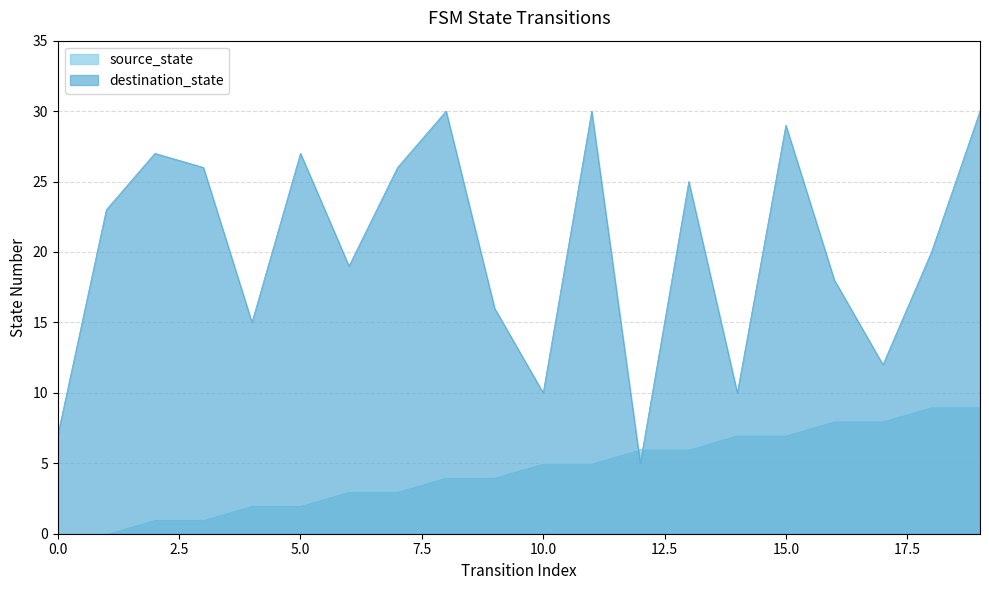

How many intersections are there between destination_state and source_state?

2